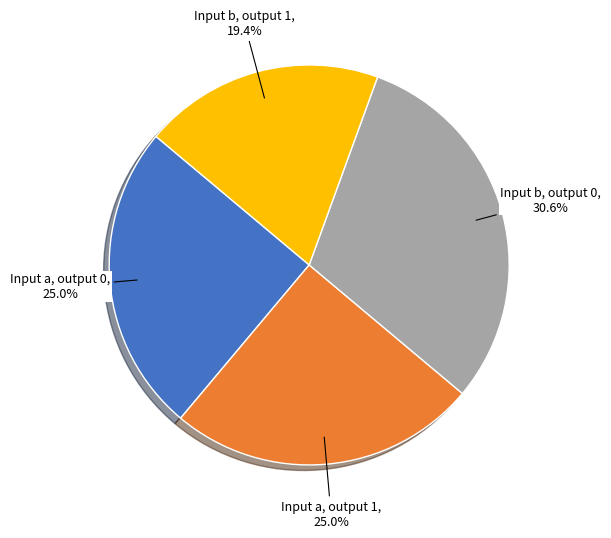

Does any single category account for the majority?

No